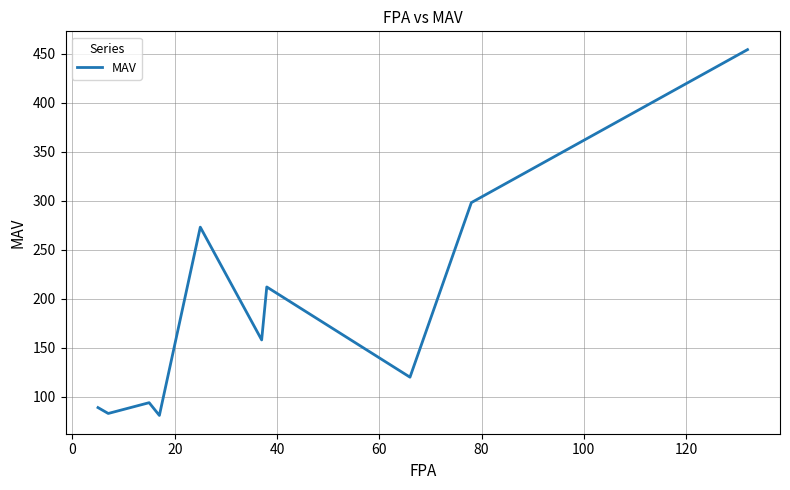

What is the maximum value shown in the chart?

454